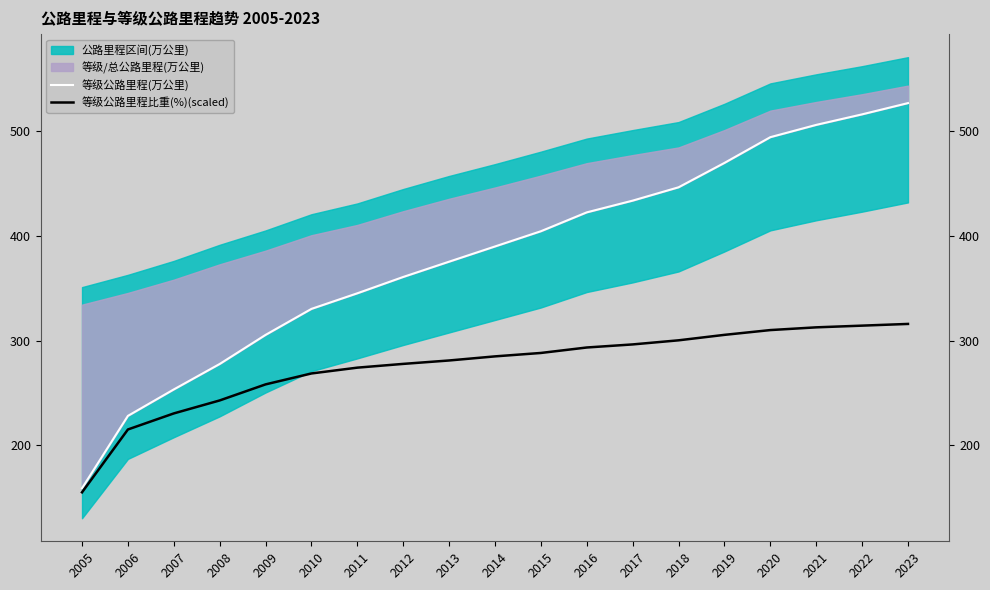

What is the value of the 等级公路里程(万公里) point at the 3rd from the left?

253.5